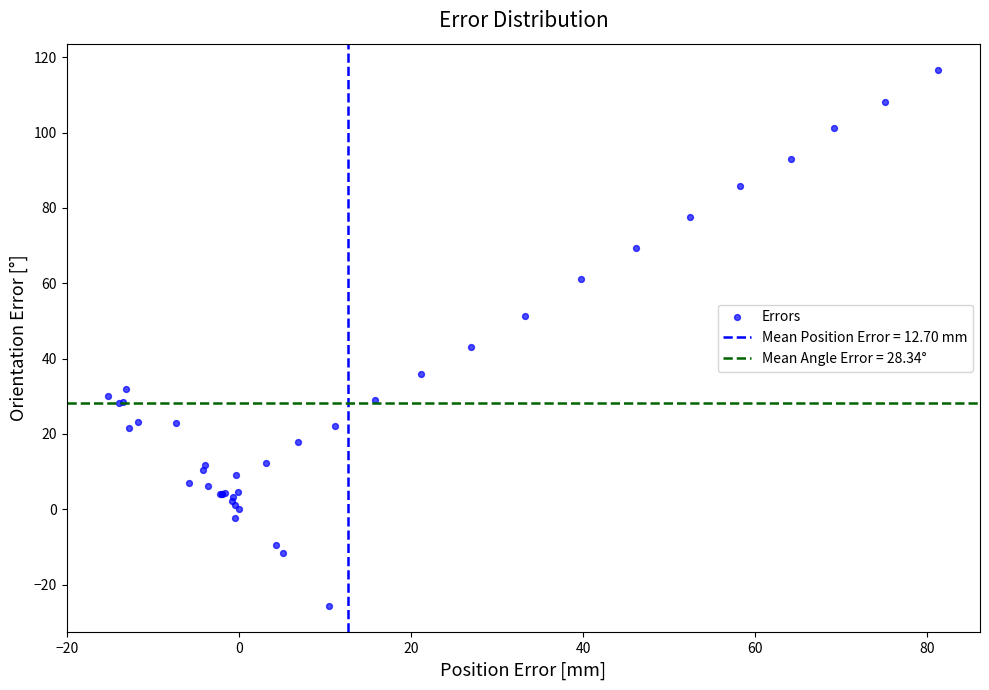

What Y value in the scatter plot is closest to 45?

43.1